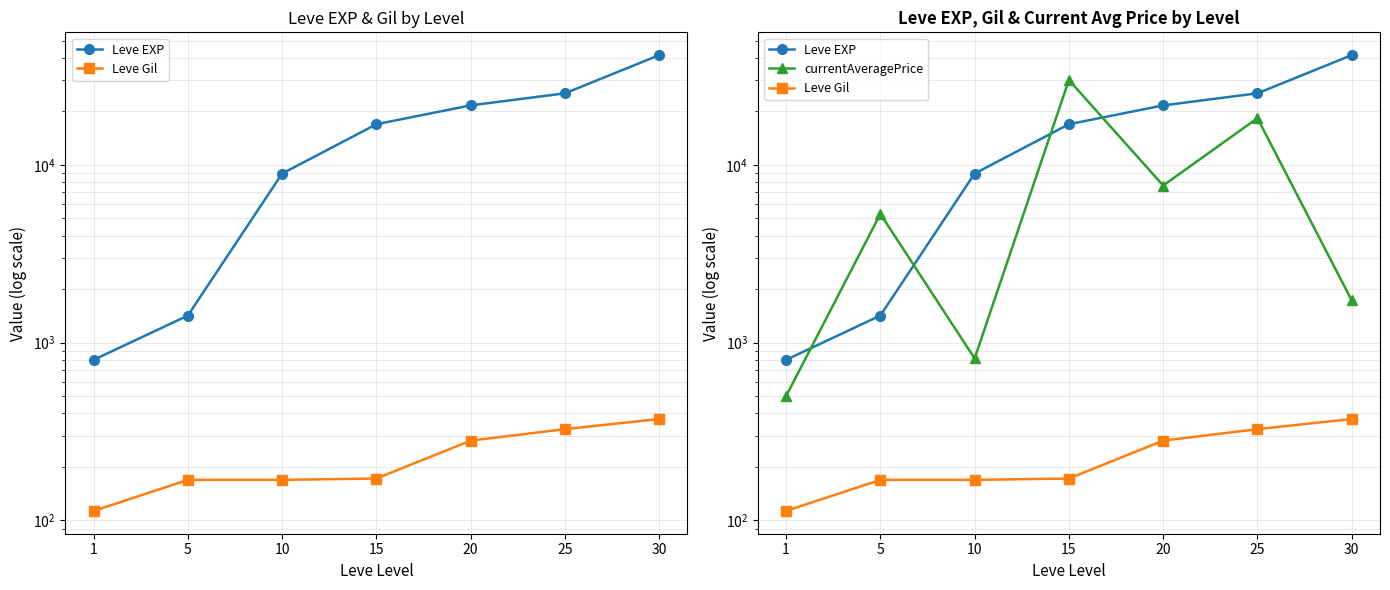

Reading left to right, what are all the values shown in this chart?

Leve EXP: 1=800.1	5=1420.1	10=8930.1	15=16920.1	20=21600.1	25=25250.1	30=41410.1
Leve Gil: 1=113.1	5=169.1	10=169.1	15=172.1	20=281.1	25=326.1	30=372.1
currentAveragePrice: 1=500.1	5=5299.1	10=814.6	15=29999.1	20=7650.1	25=18300.7	30=1728.2